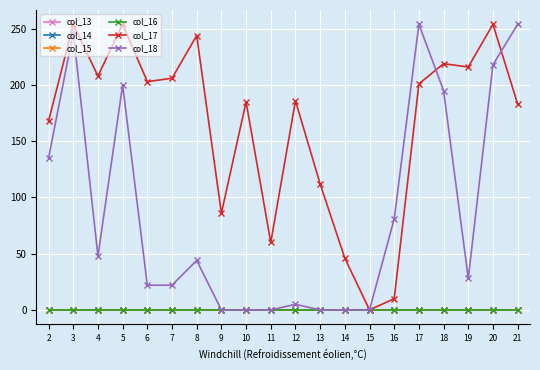

Is the value of col_13 at 14 greater than the value of col_15 at 18?

No